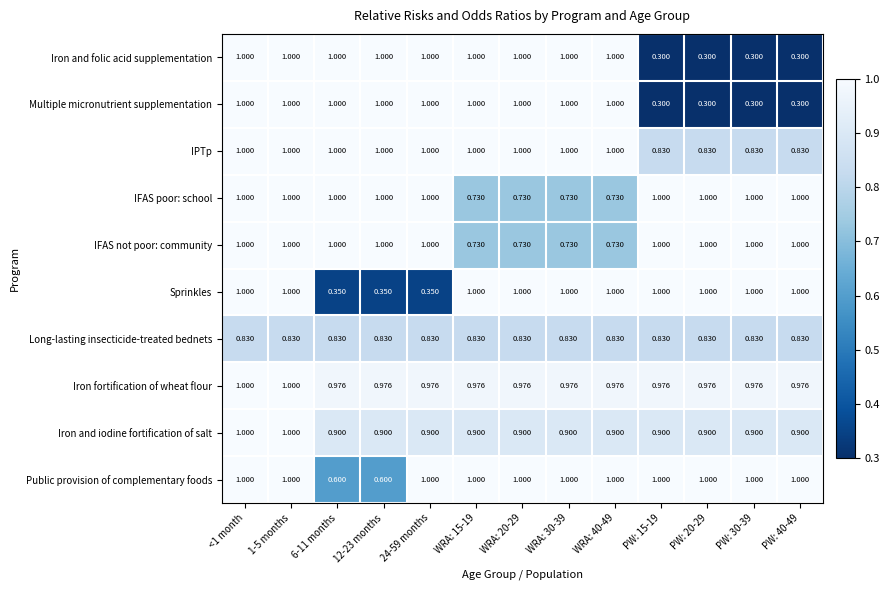

Which series changed the most between 12-23 months and WRA: 40-49?

Sprinkles